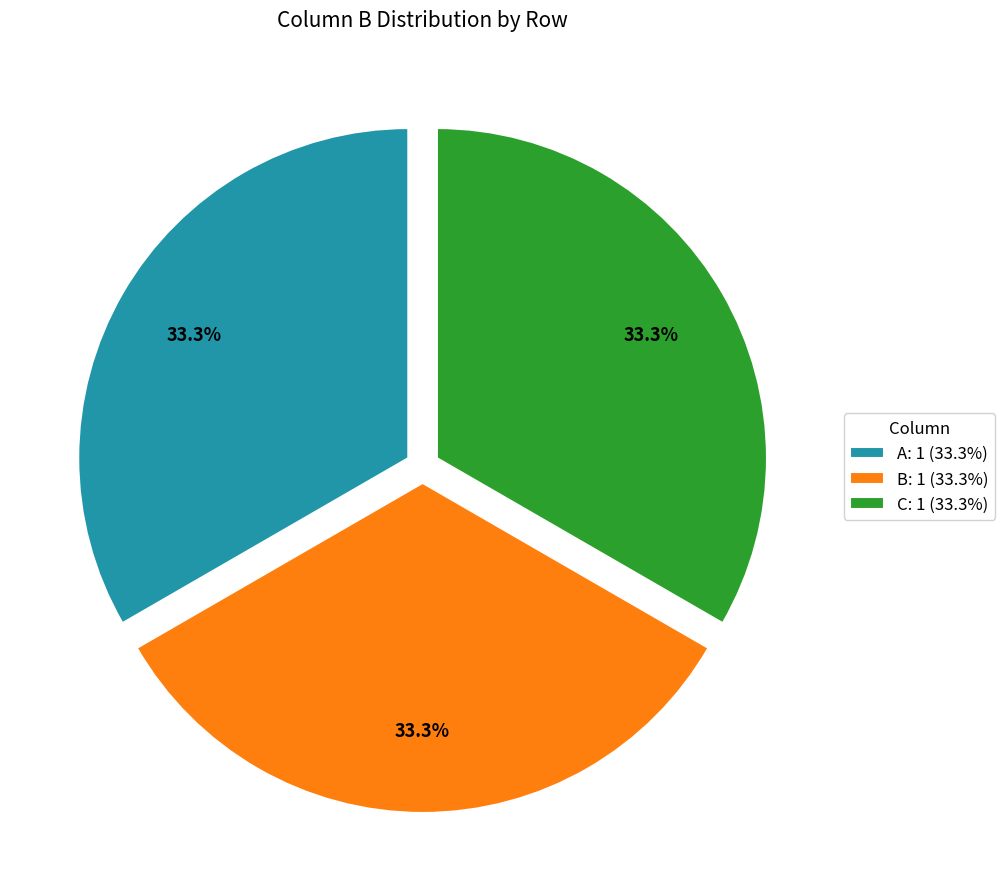

Approximately how many times larger is the value at B: 1 (33.3%) compared to A: 1 (33.3%)?

1.0